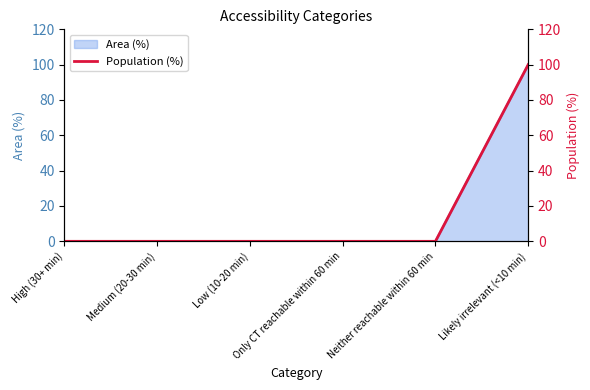

Where is the data nearest to the value 50?

High (30+ min)